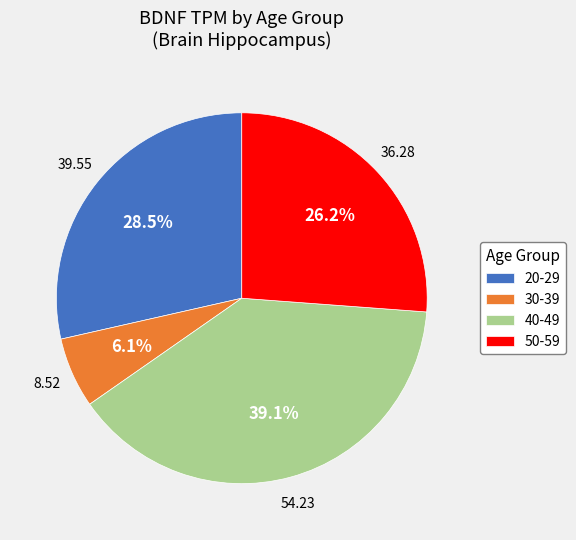

How many segments does this pie chart have?

4